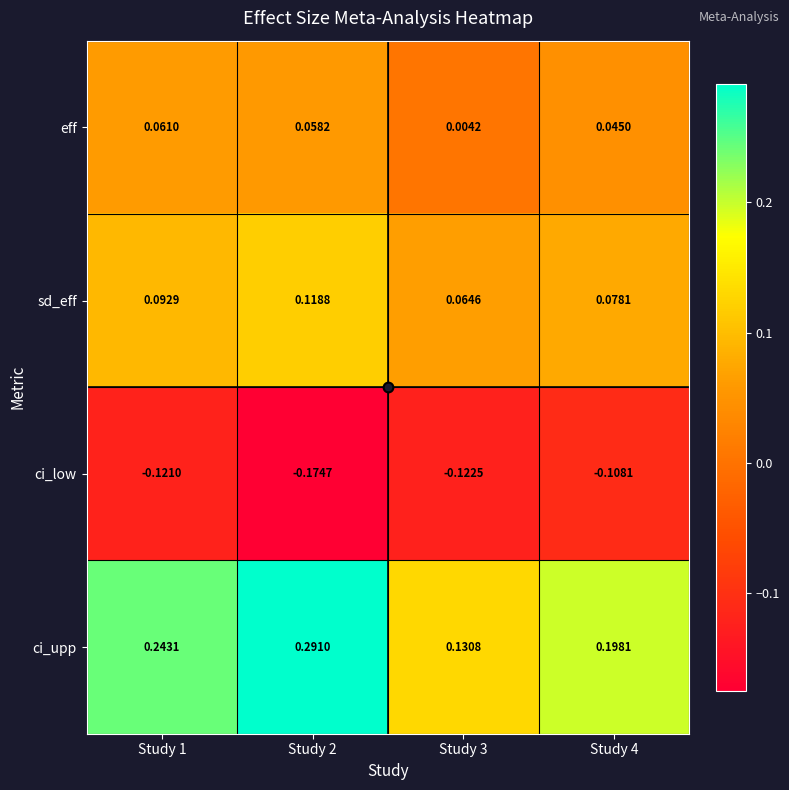

Rank the series by their maximum value, from lowest to highest.

ci_low, eff, sd_eff, ci_upp